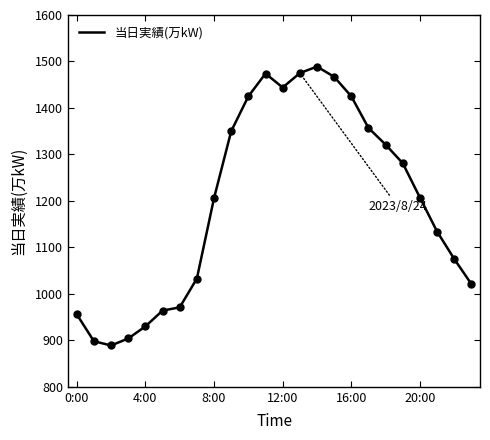

What is the maximum value shown in the chart?

1489